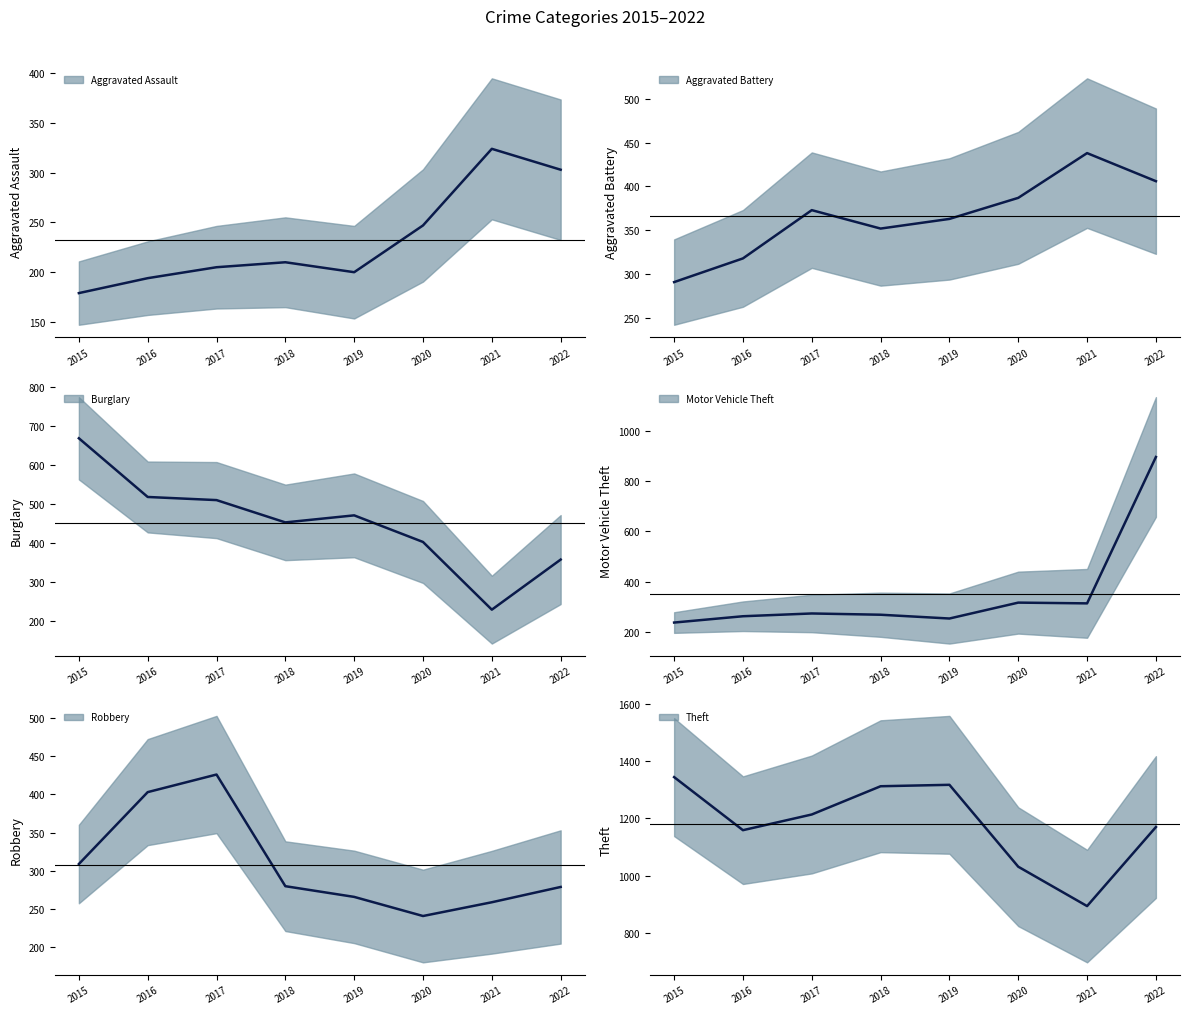

Which category has the lowest value in the Aggravated Battery series?

2015